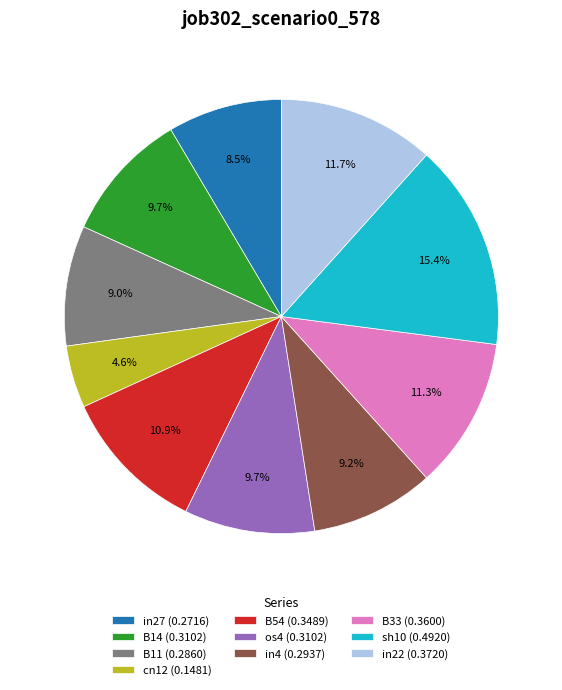

Does sh10 (0.4920) account for over 50% of the chart?

No